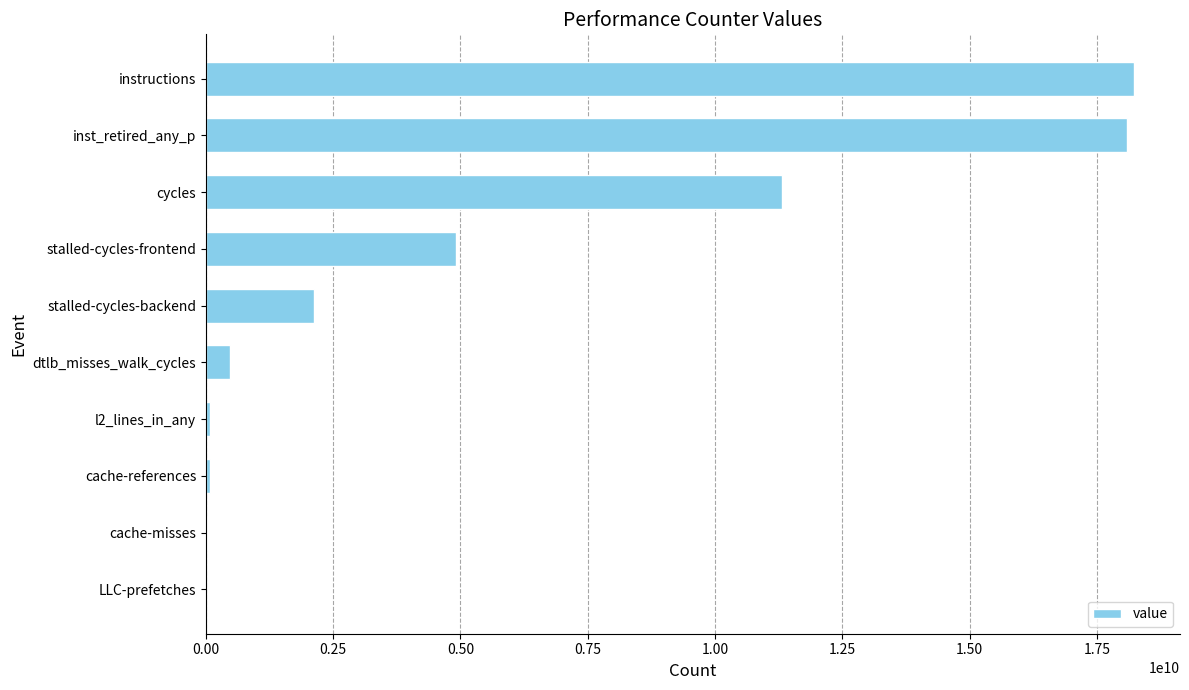

Where is the data nearest to the value 9112771658?

cycles